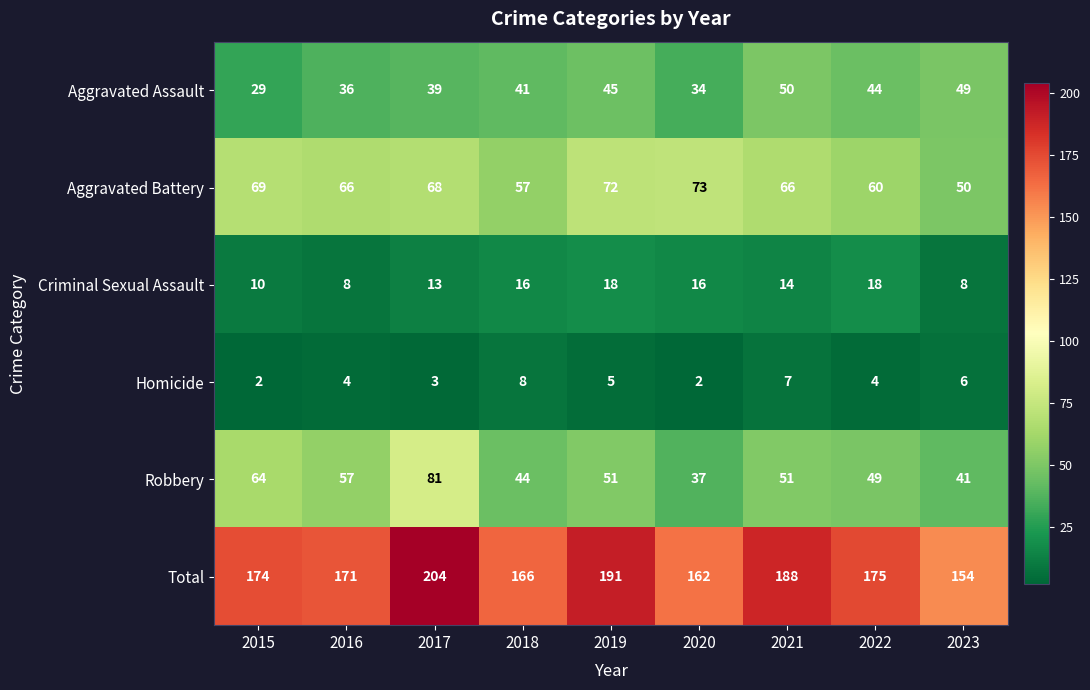

Which series has the largest range (max minus min)?

Total